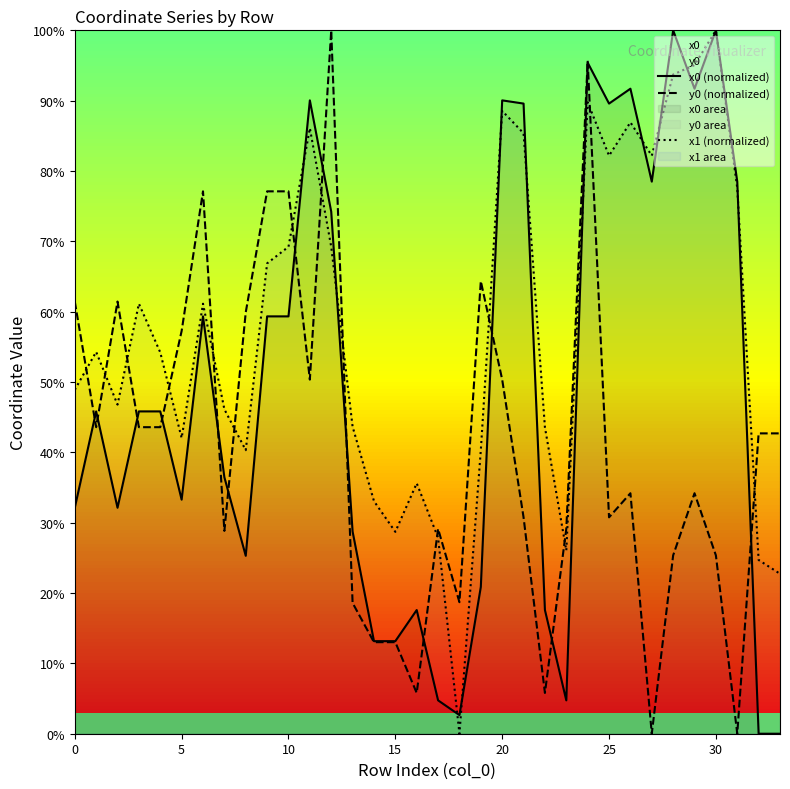

What is the total value across all series at 33?

65.4